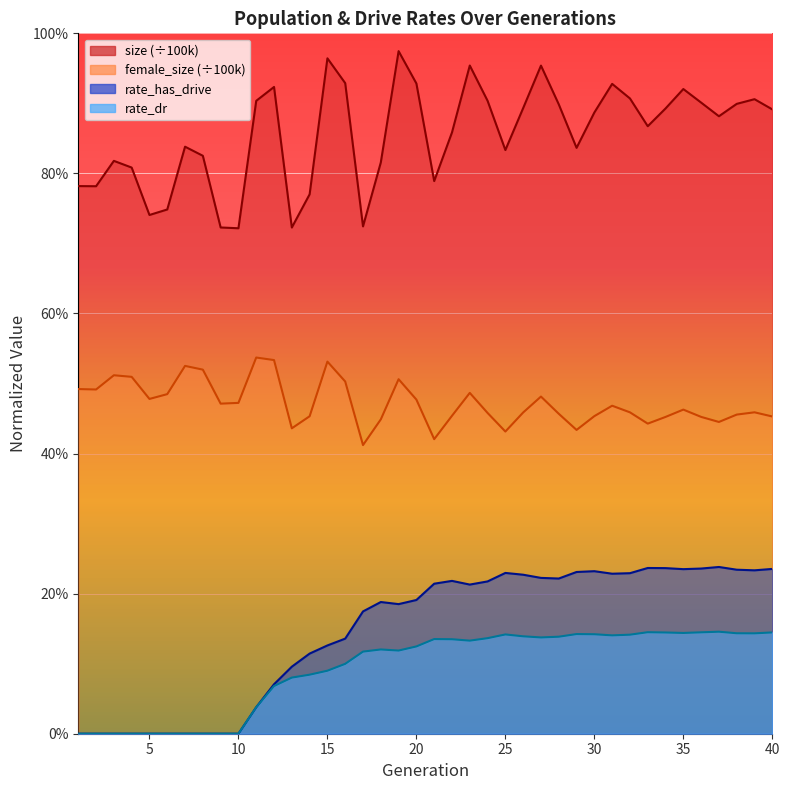

How many lines are shown in the chart?

4